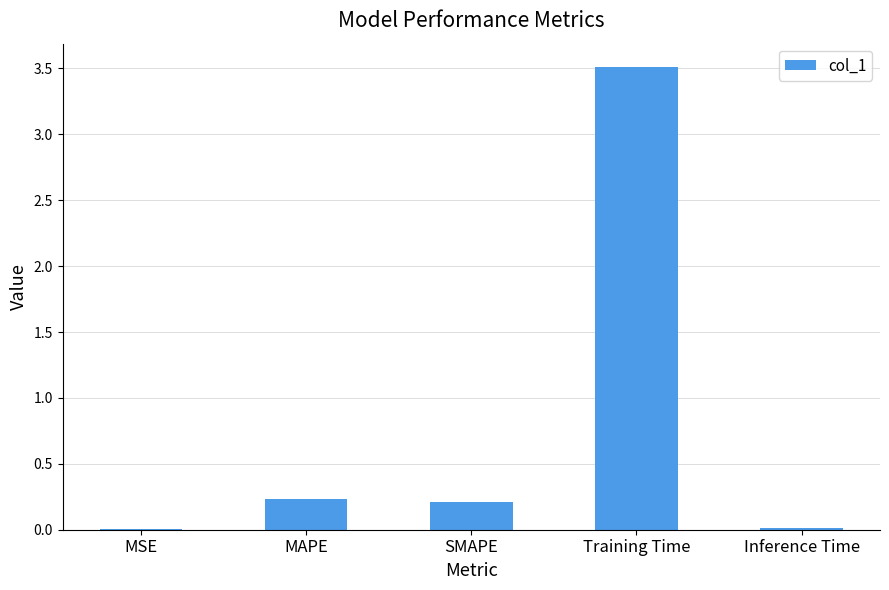

What is the sum of all values?

4.0